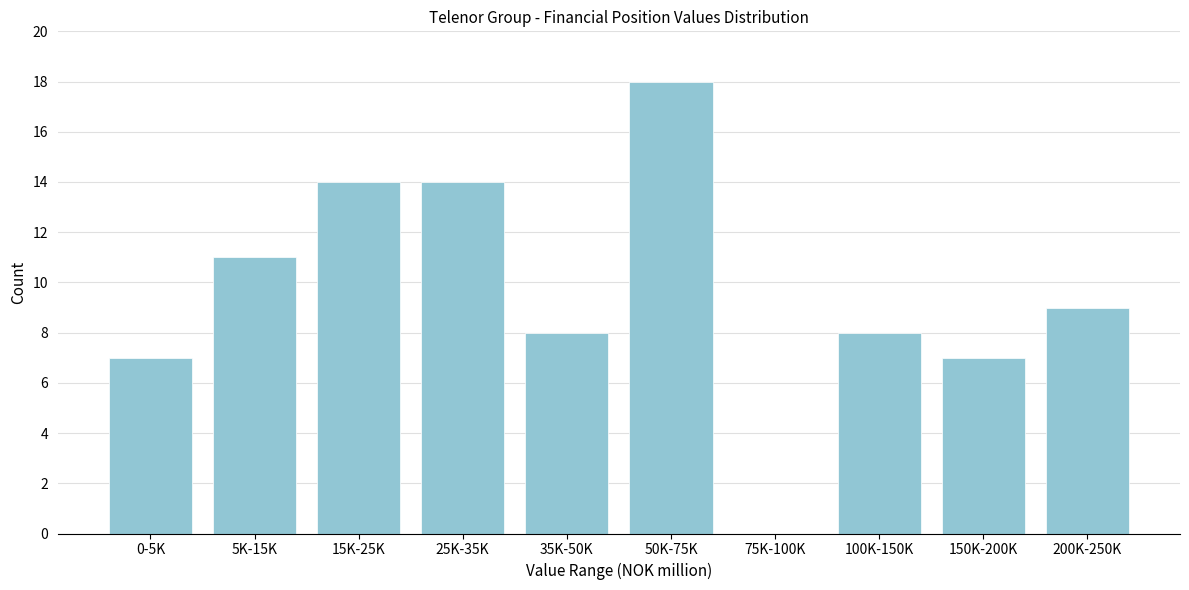

Reading right to left, list all the values displayed in this chart.

200K-250K=9	150K-200K=7	100K-150K=8	75K-100K=0	50K-75K=18	35K-50K=8	25K-35K=14	15K-25K=14	5K-15K=11	0-5K=7